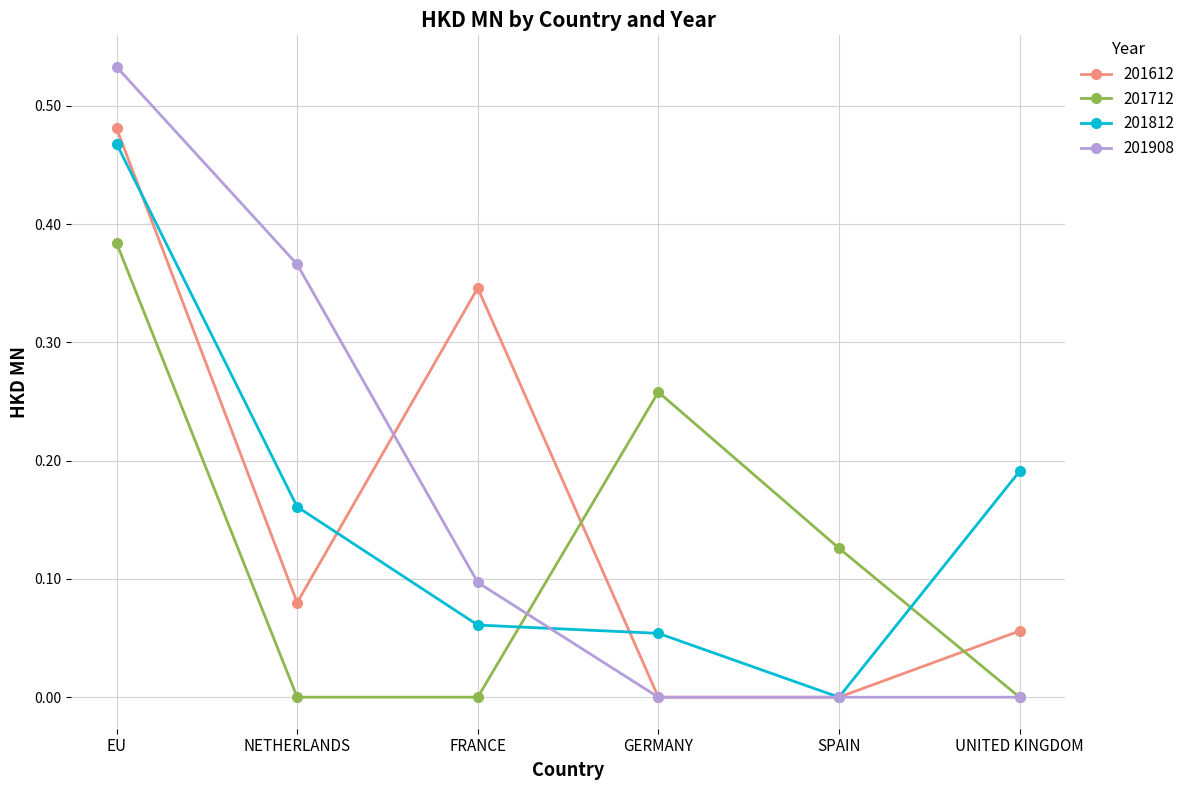

At which category is the sum across all series the highest?

EU